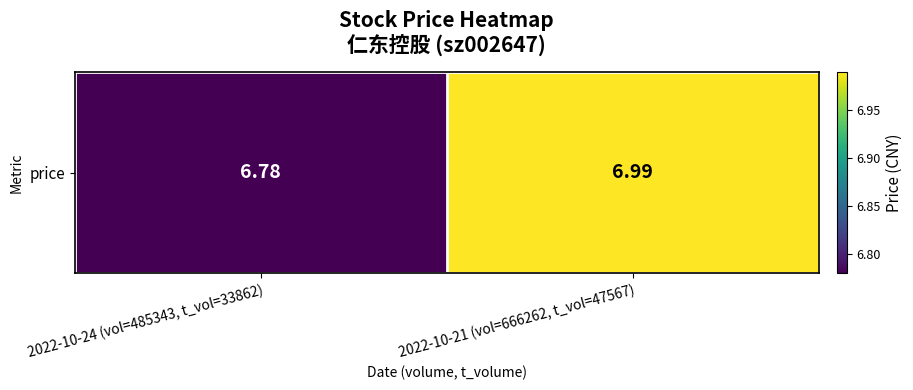

Where is the data nearest to the value 6?

2022-10-24 (vol=485343, t_vol=33862)